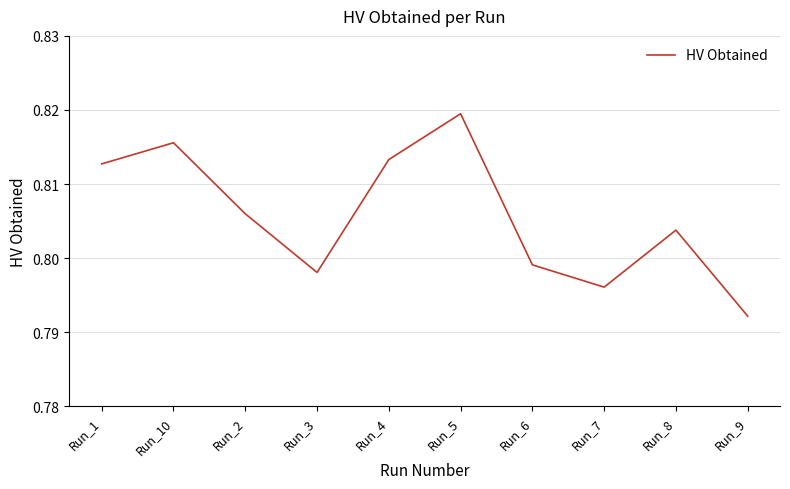

How many interior local peaks (higher than both neighbors) does the data have?

3